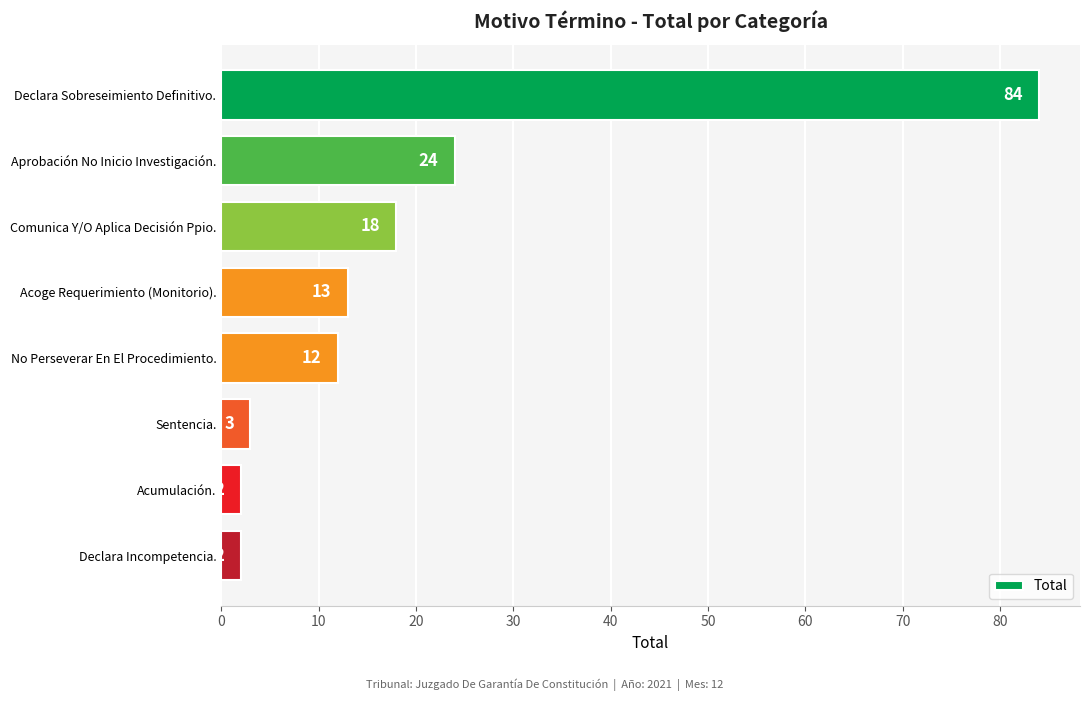

What is the difference between the second highest and second lowest values?

22